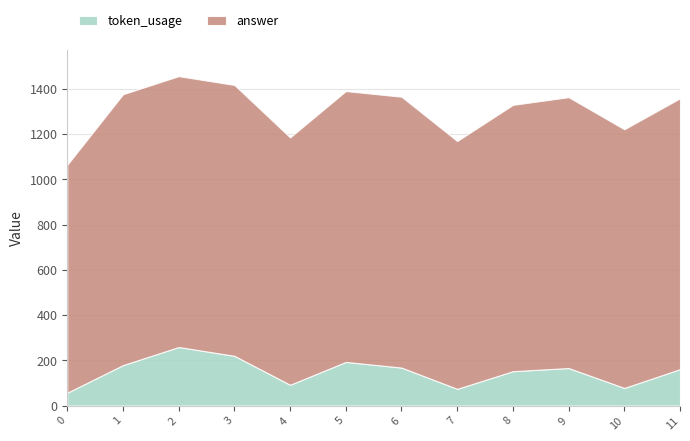

In token_usage, how many points are lower than both neighbors (excluding endpoints)?

3